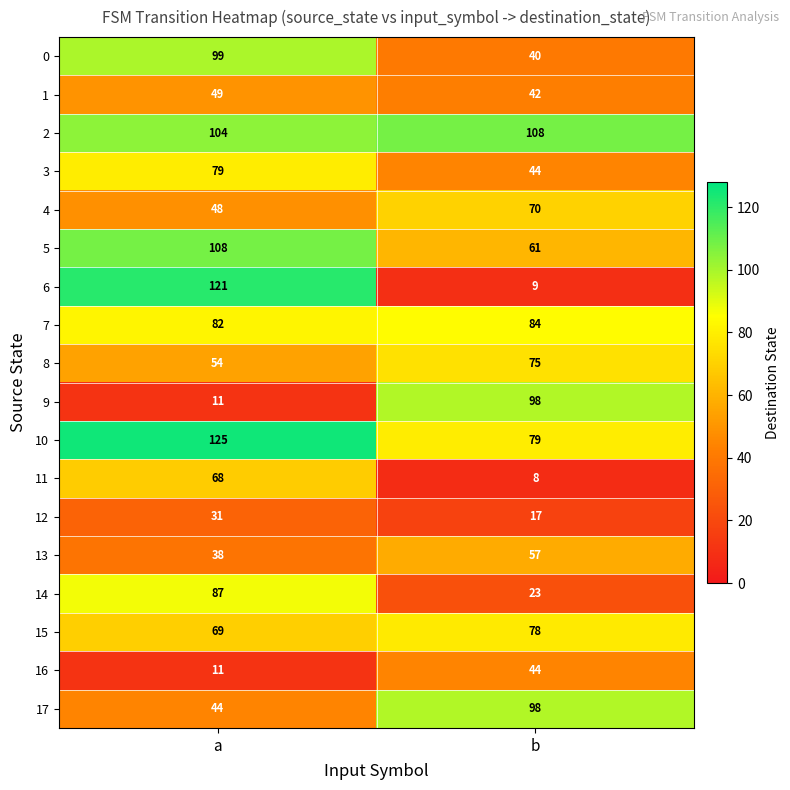

What is the sum of all 17 values?

142